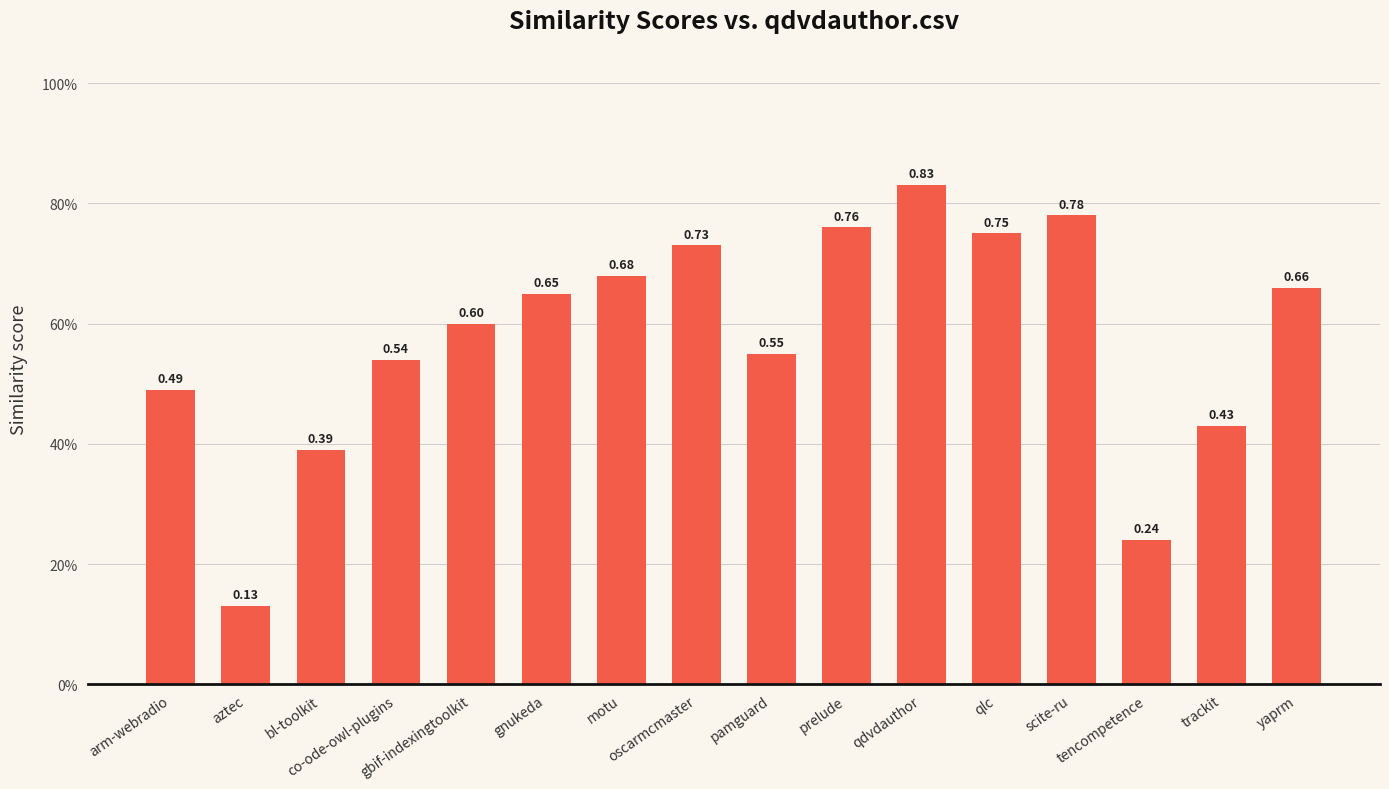

Between bl-toolkit and arm-webradio, which is larger?

arm-webradio